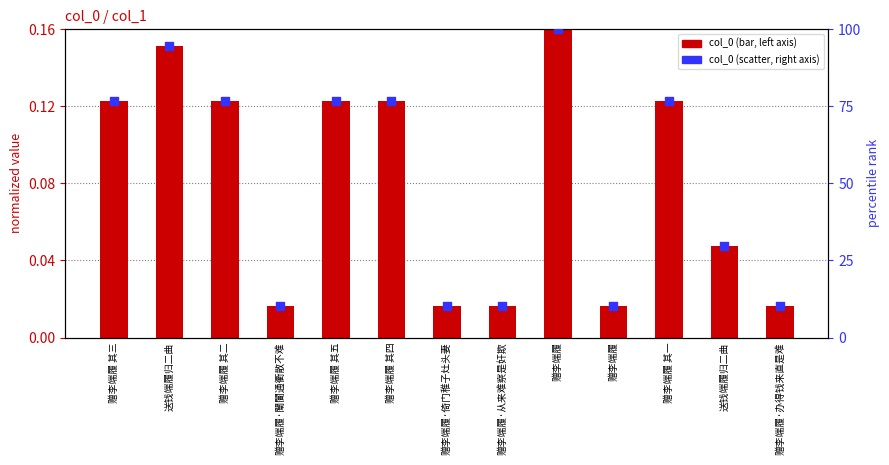

Which series has the largest total across all categories?

col_0 (percentile)